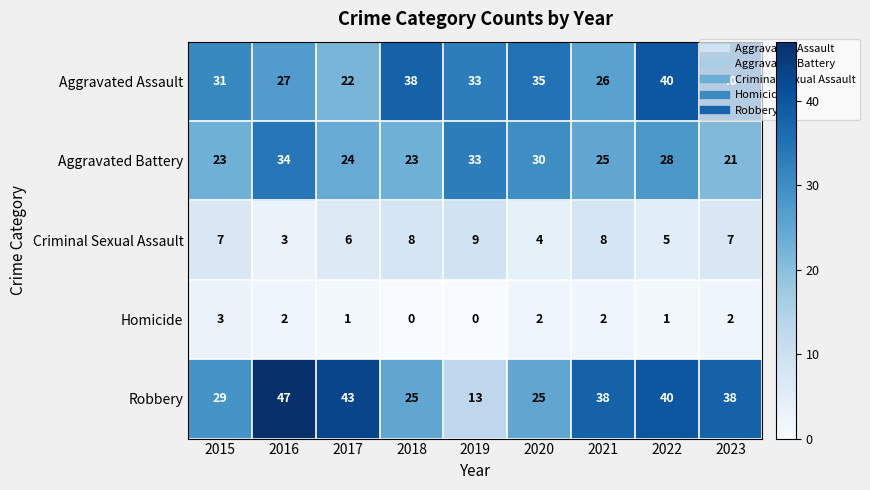

What is the spread (max minus min) of values at 2021?

36